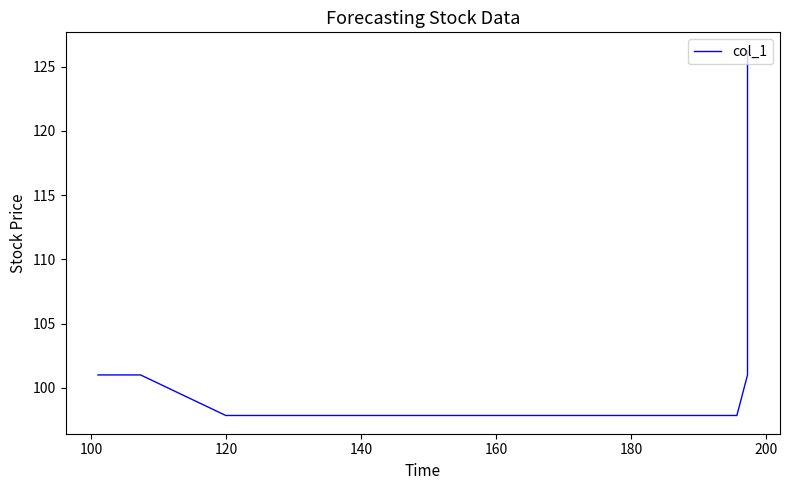

Is this an area chart (filled region under the line)?

No